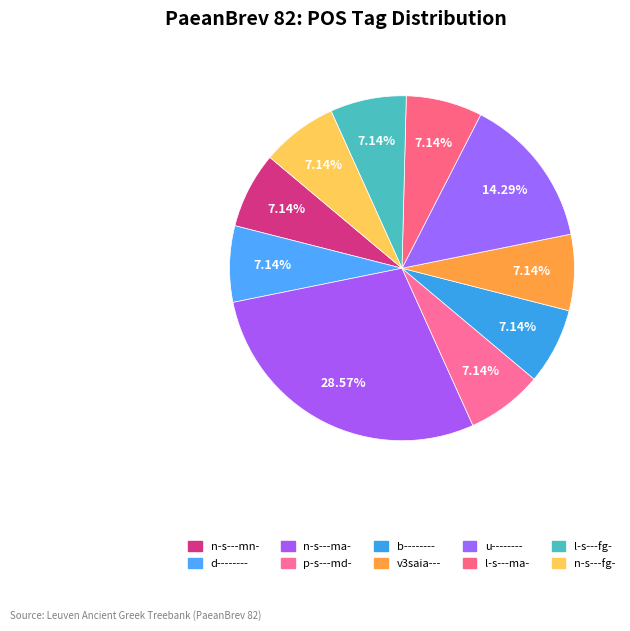

How many slices are in this pie chart?

10